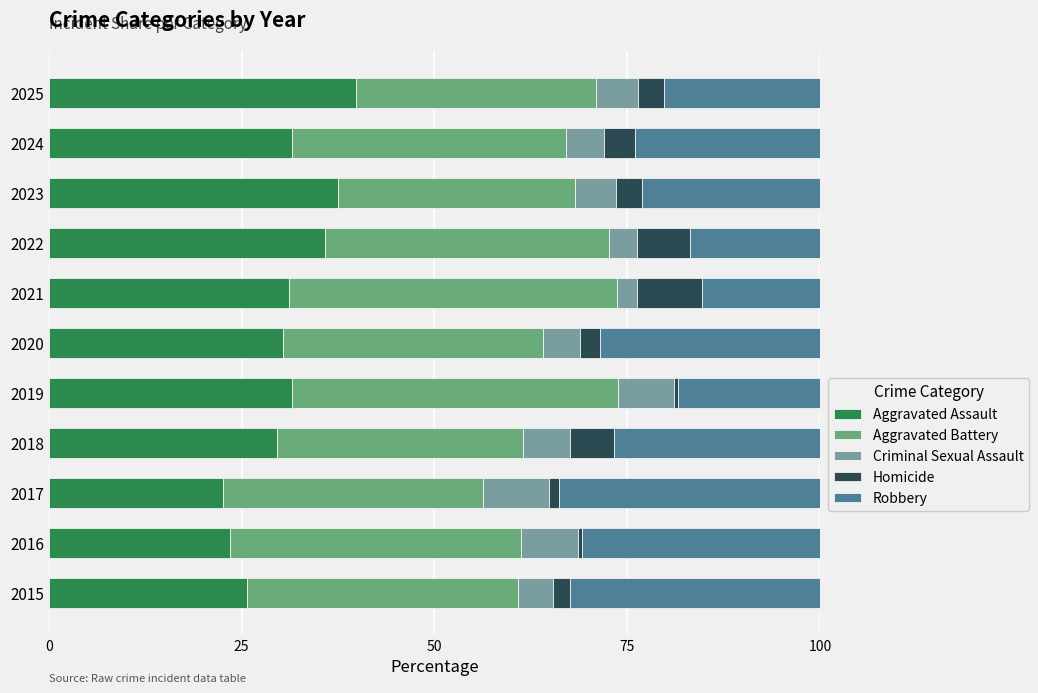

At which label does Aggravated Assault reach its minimum?

2017